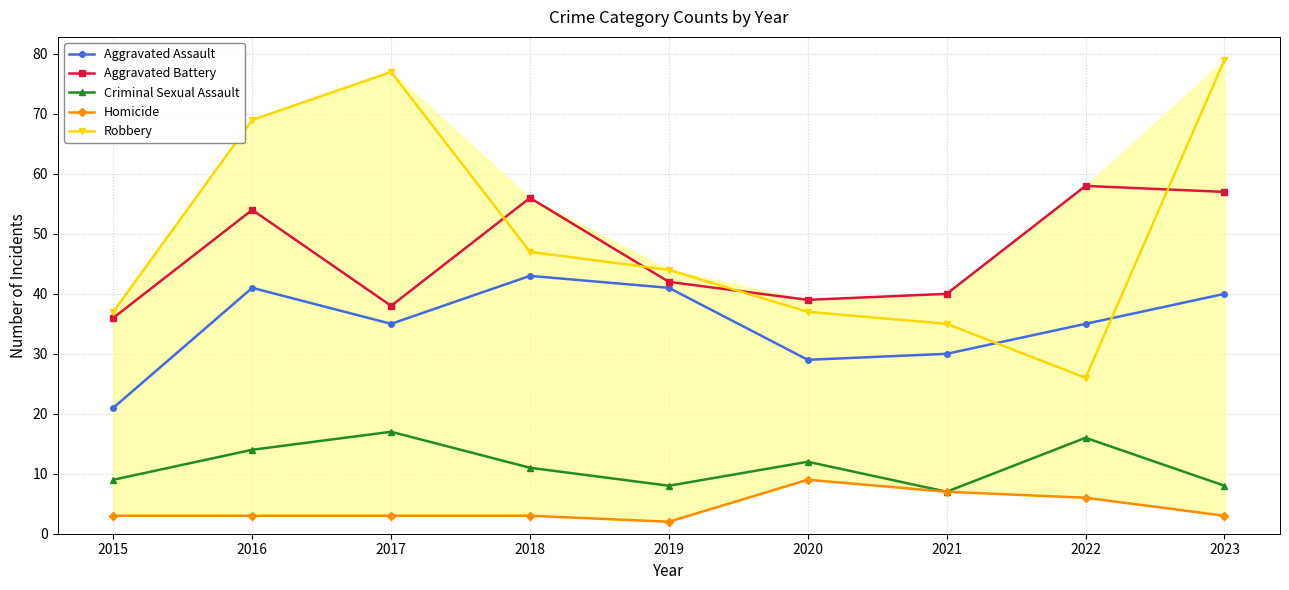

What is the value of the Aggravated Battery point at the 6th from the left?

39